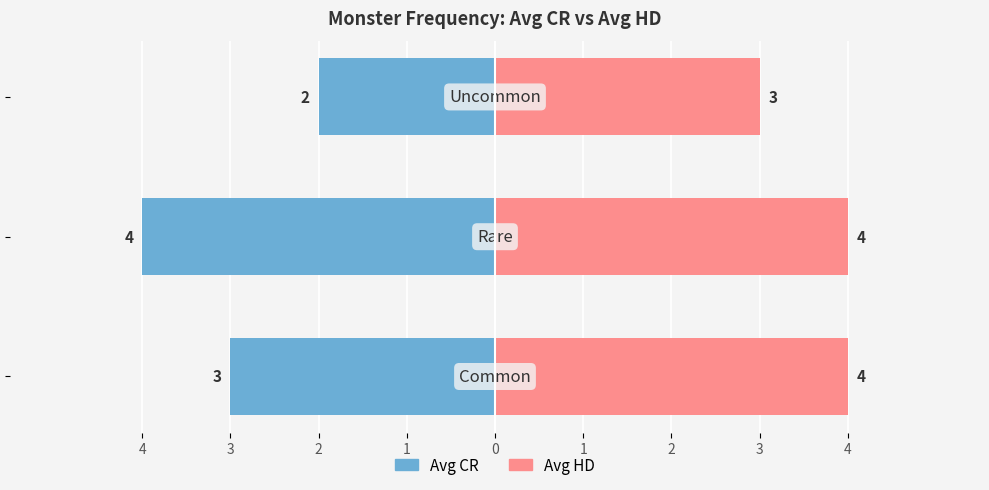

Which series changed the most between 3 and 2?

Avg CR